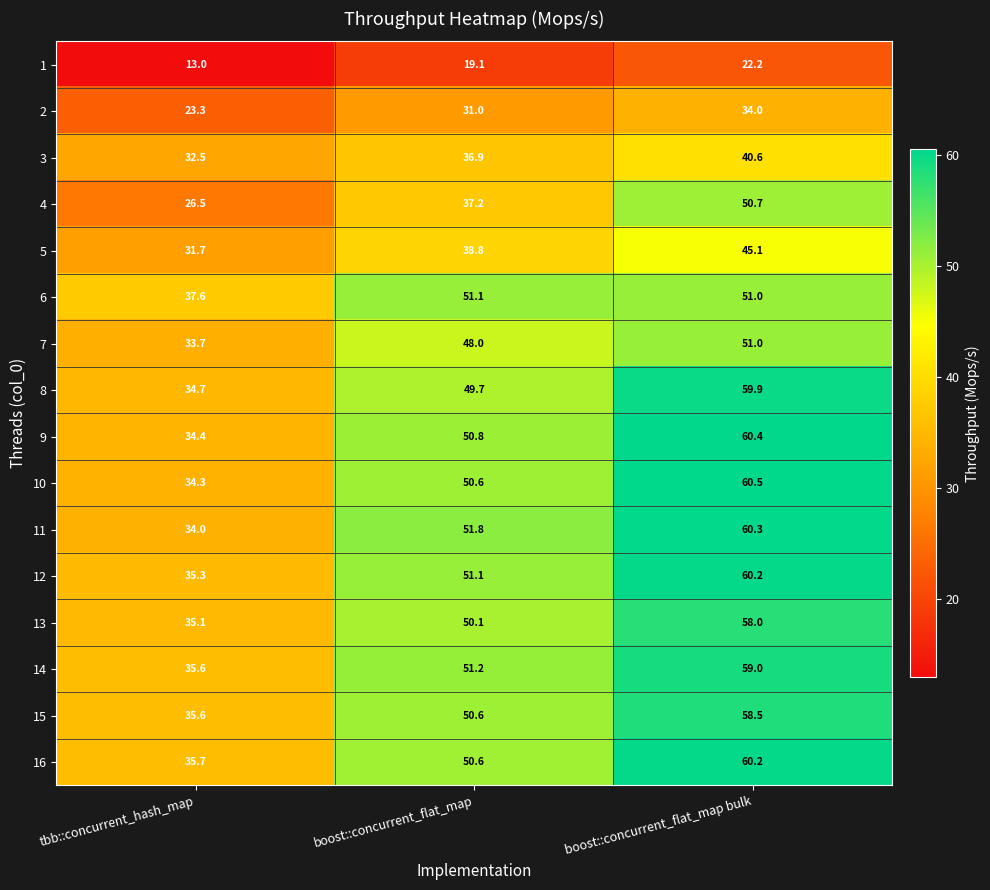

Which series has the largest total across all categories?

12